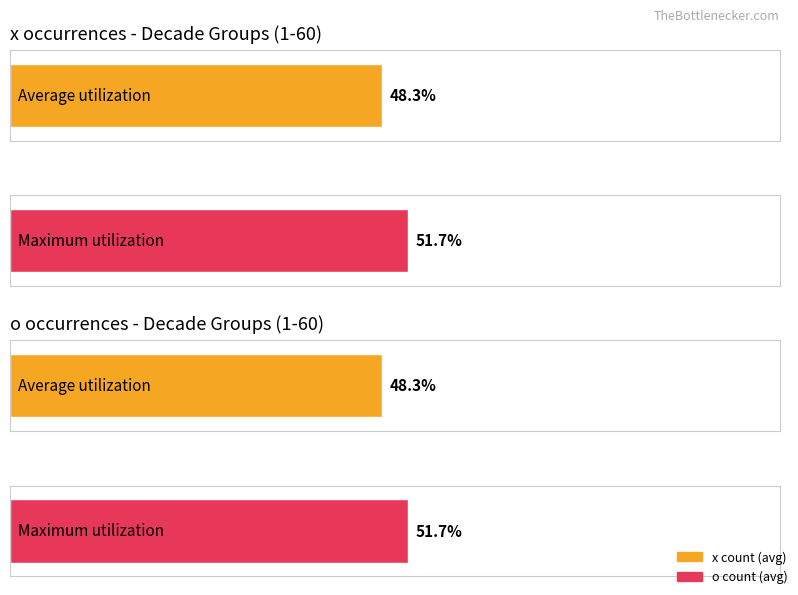

The o_count series shows 2 at 21-30. True or false?

False